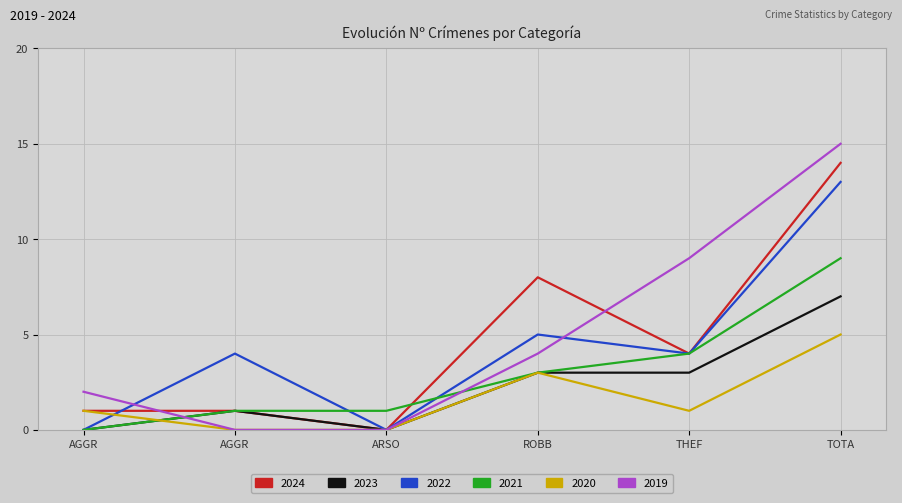

What are all the series names shown in the legend?

2024, 2023, 2022, 2021, 2020, 2019